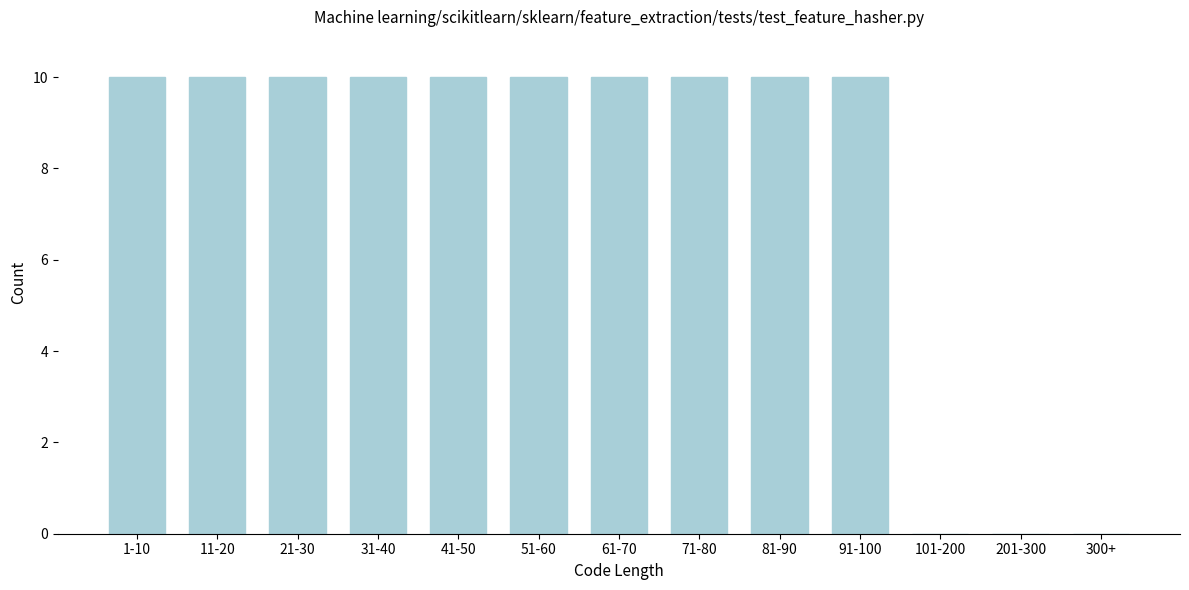

Reading left to right, list all the values displayed in this chart.

1-10=10	11-20=10	21-30=10	31-40=10	41-50=10	51-60=10	61-70=10	71-80=10	81-90=10	91-100=10	101-200=0	201-300=0	300+=0